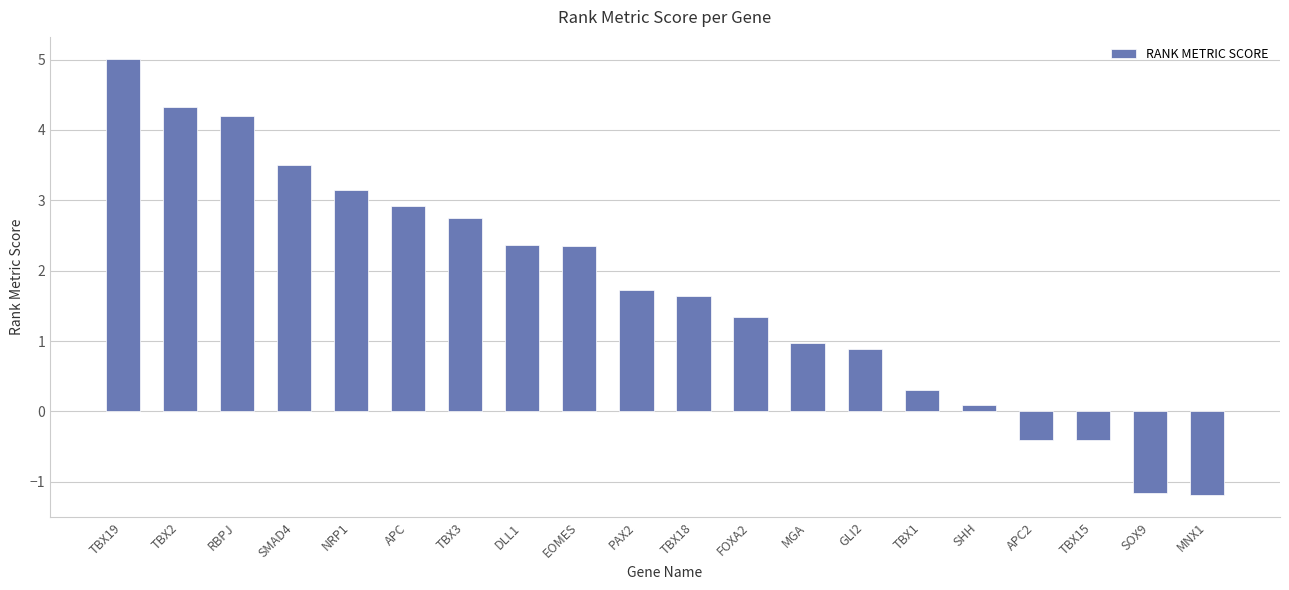

How many values exceed 1?

12